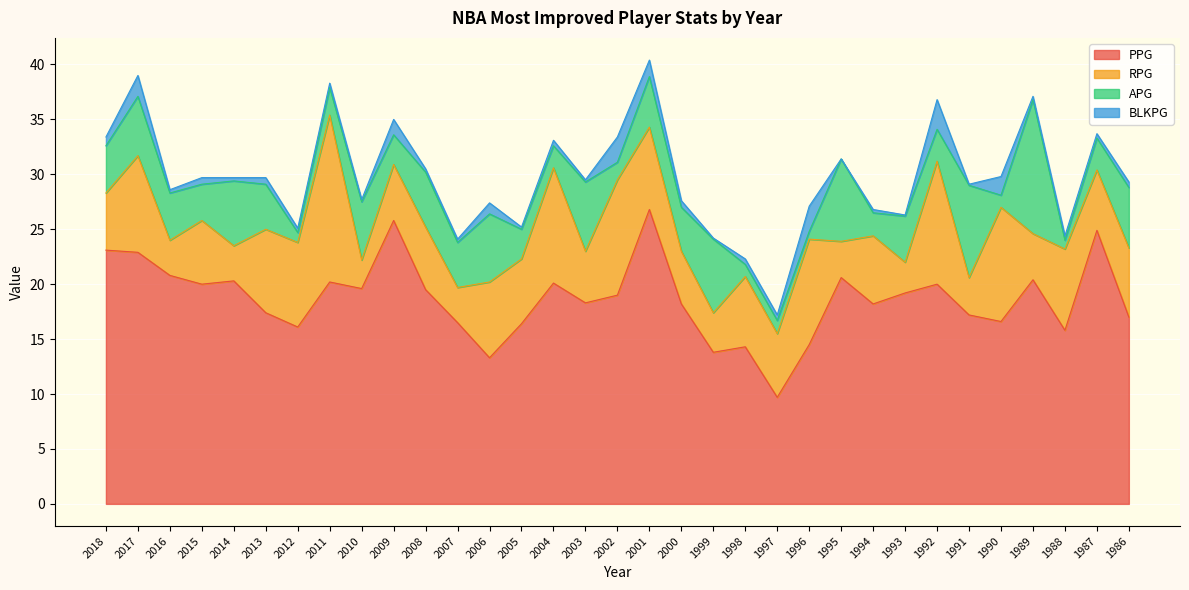

Reading left to right, extract all data points from this chart.

PPG: 23.1	22.9	20.8	20.0	20.3	17.4	16.1	20.2	19.6	25.8	19.5	16.5	13.3	16.4	20.1	18.3	19.0	26.8	18.2	13.8	14.3	9.7	14.5	20.6	18.2	19.2	20.0	17.2	16.6	20.4	15.8	24.9	17.0
RPG: 5.2	8.8	3.2	5.8	3.2	7.6	7.7	15.2	2.6	5.1	5.7	3.2	6.9	5.9	10.5	4.7	10.5	7.5	4.8	3.6	6.4	5.8	9.6	3.3	6.2	2.8	11.2	3.4	10.4	4.2	7.4	5.5	6.3
APG: 4.3	5.4	4.3	3.3	5.9	4.1	0.9	2.5	5.3	2.7	5.0	4.1	6.2	2.7	2.0	6.3	1.6	4.6	4.0	6.7	1.1	1.2	0.7	7.5	2.1	4.2	2.9	8.4	1.1	12.2	0.8	2.9	5.5
BLKPG: 0.8	1.9	0.3	0.6	0.3	0.6	0.4	0.4	0.2	1.4	0.3	0.3	1.0	0.2	0.5	0.2	2.3	1.5	0.6	0.1	0.5	0.5	2.3	0.0	0.3	0.1	2.7	0.1	1.7	0.3	0.4	0.4	0.5